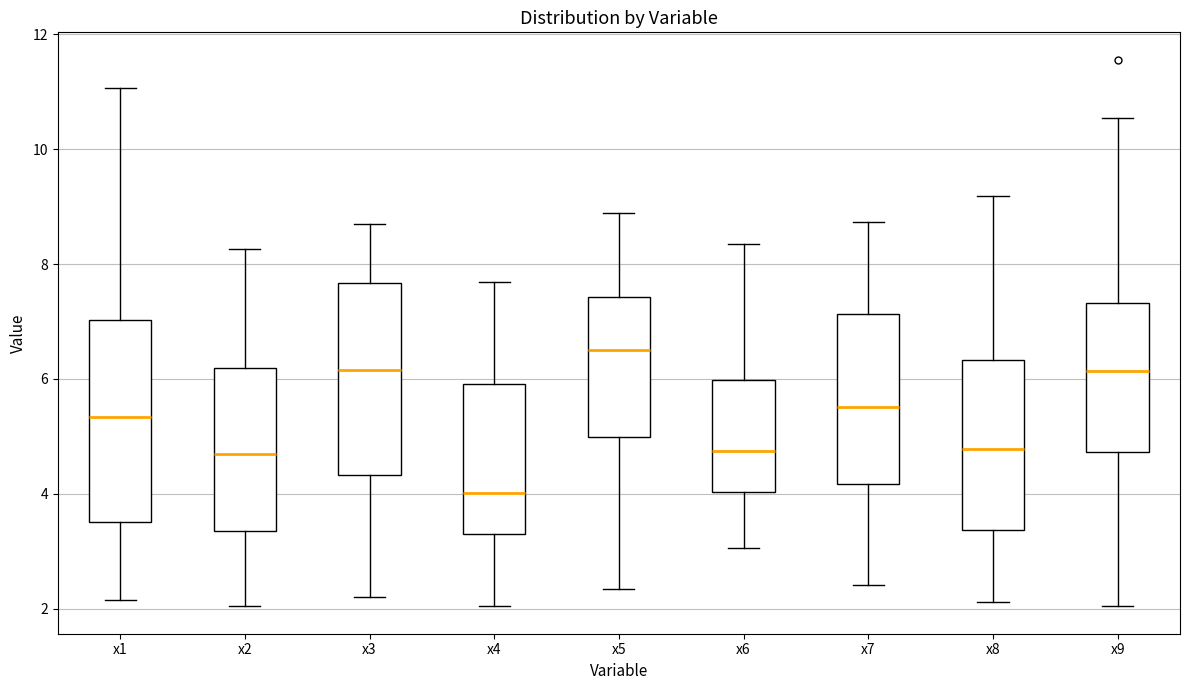

Which box's median line is the highest?

x5